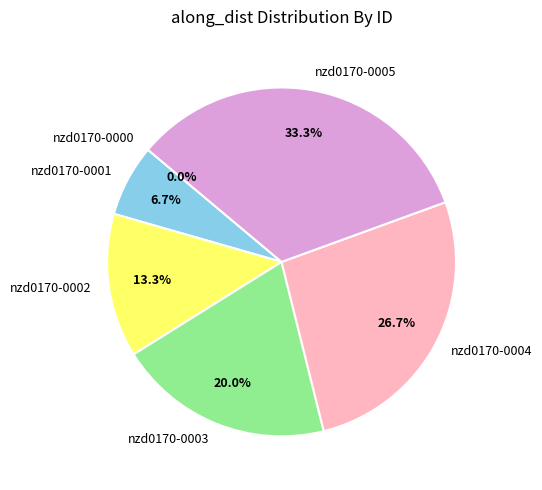

Approximately how many times larger is the value at nzd0170-0005 compared to nzd0170-0002?

2.5